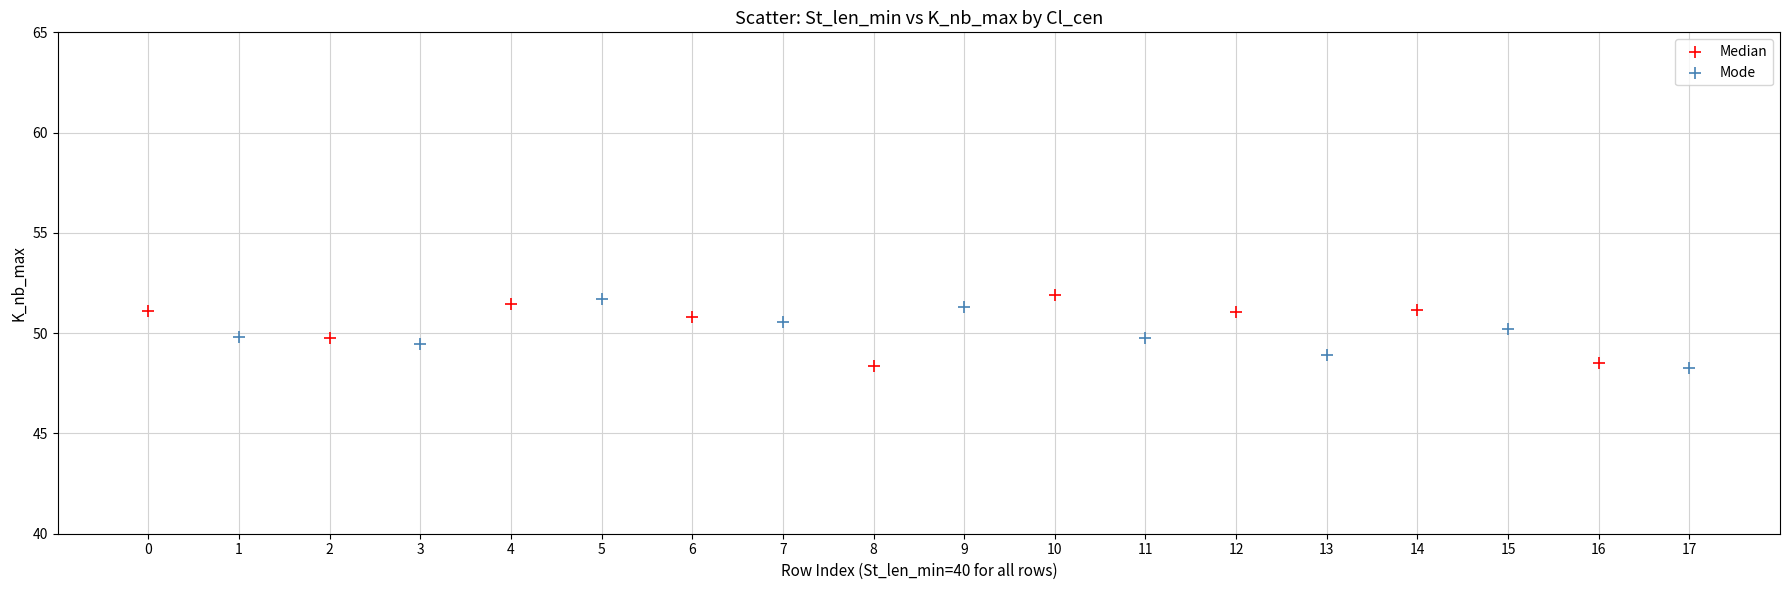

What are all the series names shown in the legend?

Median, Mode